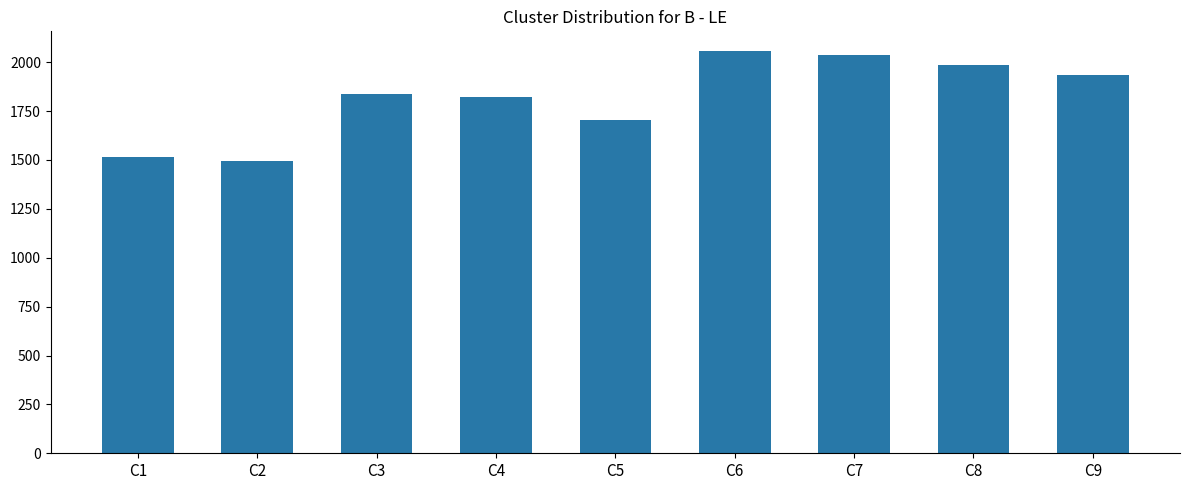

What is the greatest value displayed?

2055